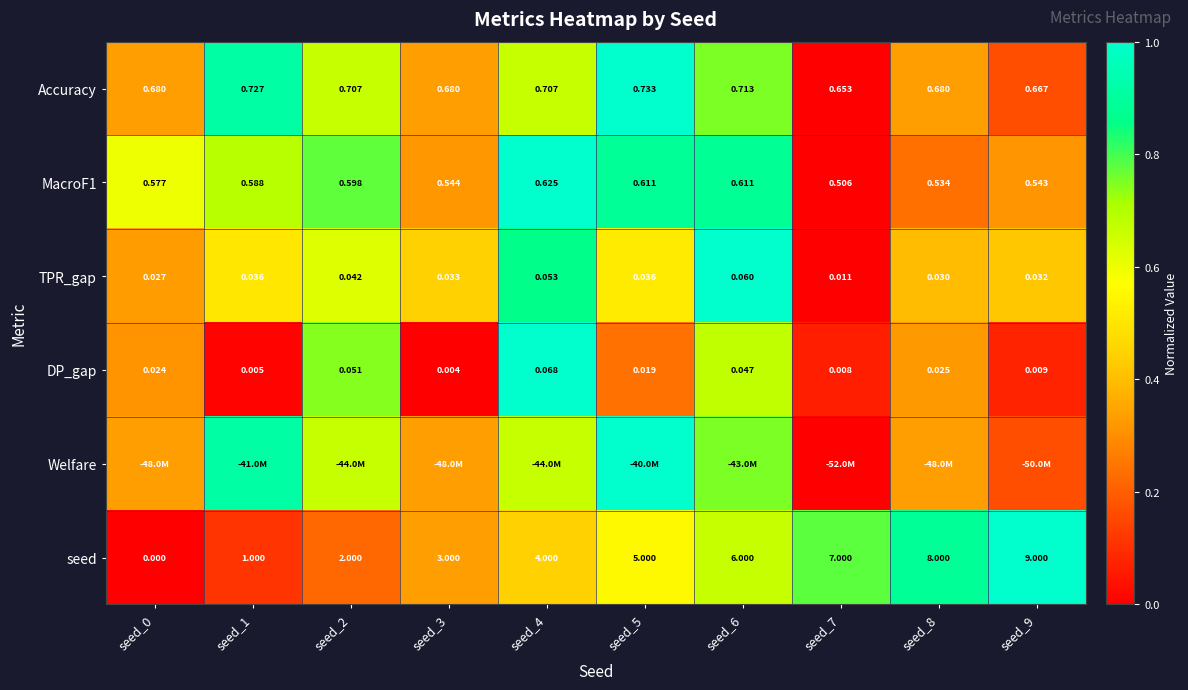

Is the value of TPR_gap at seed_4 greater than the value of seed at seed_9?

No